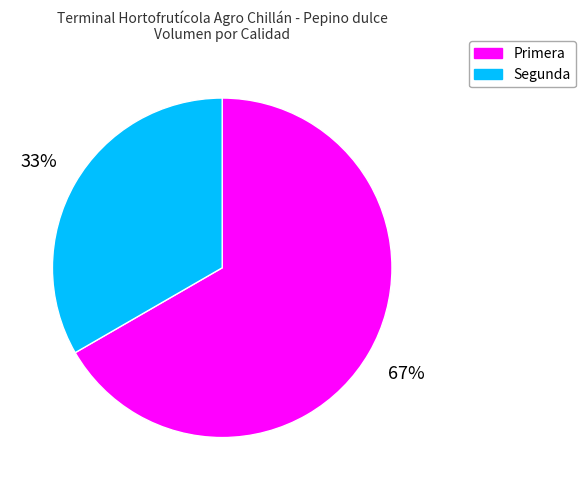

How many slices are in this pie chart?

2